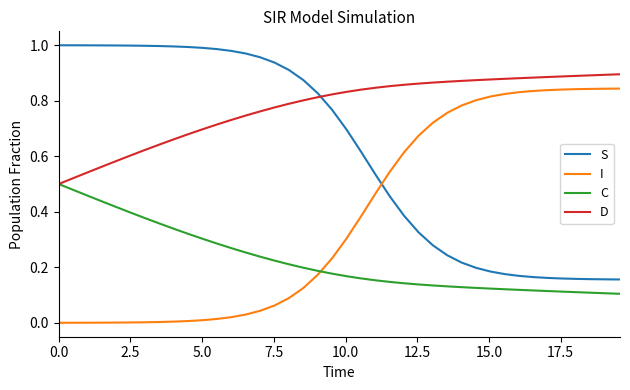

At how many categories does at least one series exceed 0?

40